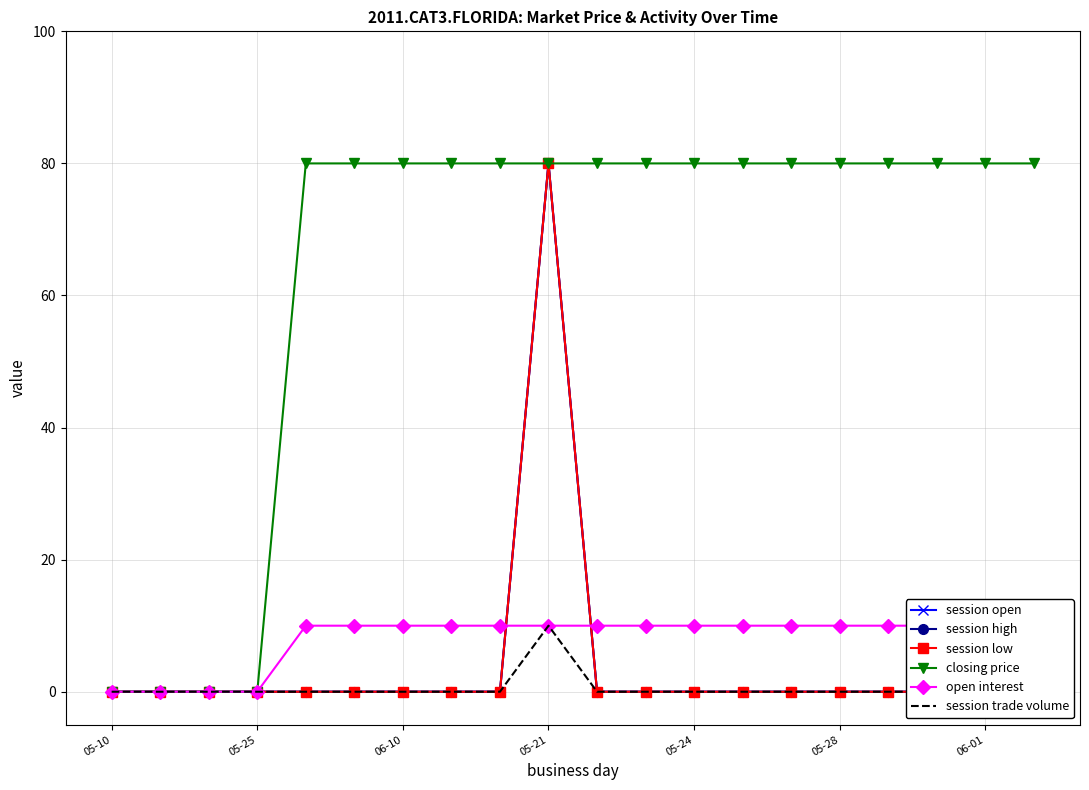

What is the maximum value for closing price?

80